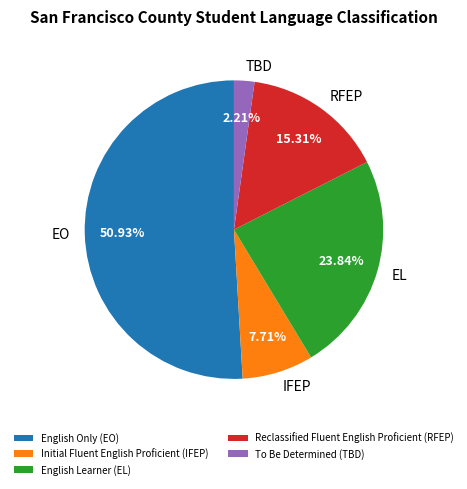

Which slice is the smallest?

To Be Determined (TBD)